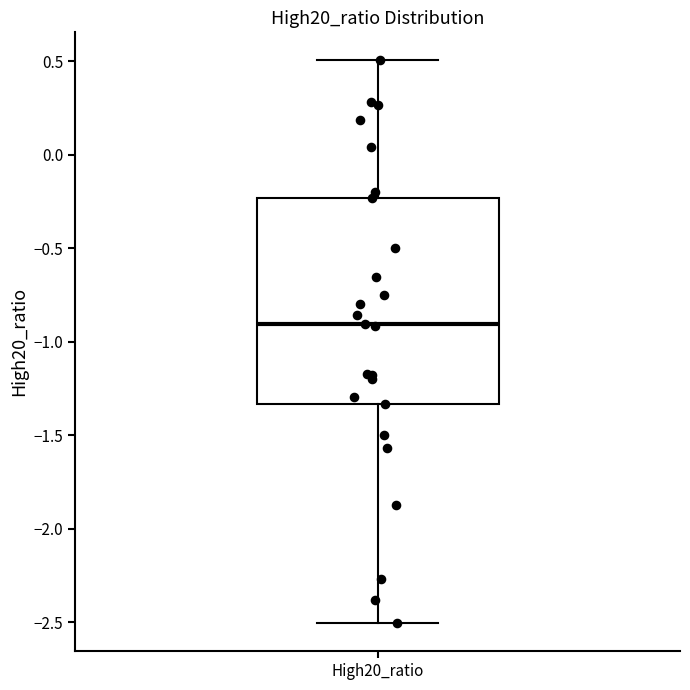

Transcribe this box plot: give where the median line is, the range the box spans, and where the two whiskers end, as read against the y-axis. The values are not printed on the chart, so give them approximately, as read against the axis.

median -0.90, box -1.35 to -0.25, whiskers -2.50 to 0.50